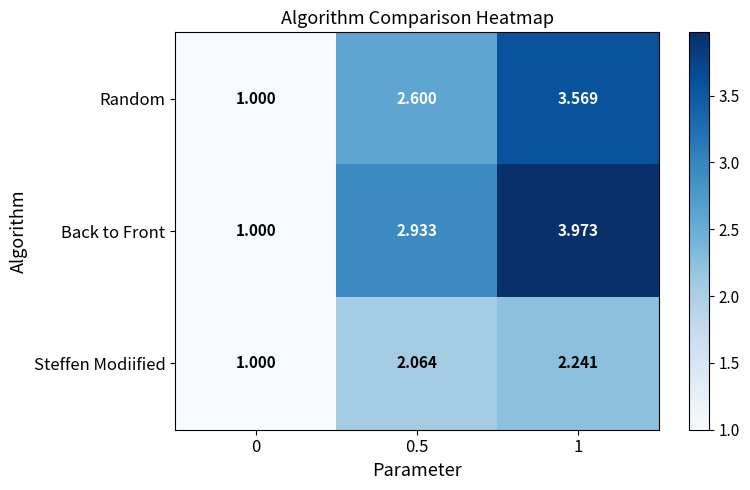

Rank the series by their maximum value, from lowest to highest.

Steffen Modiified, Random, Back to Front